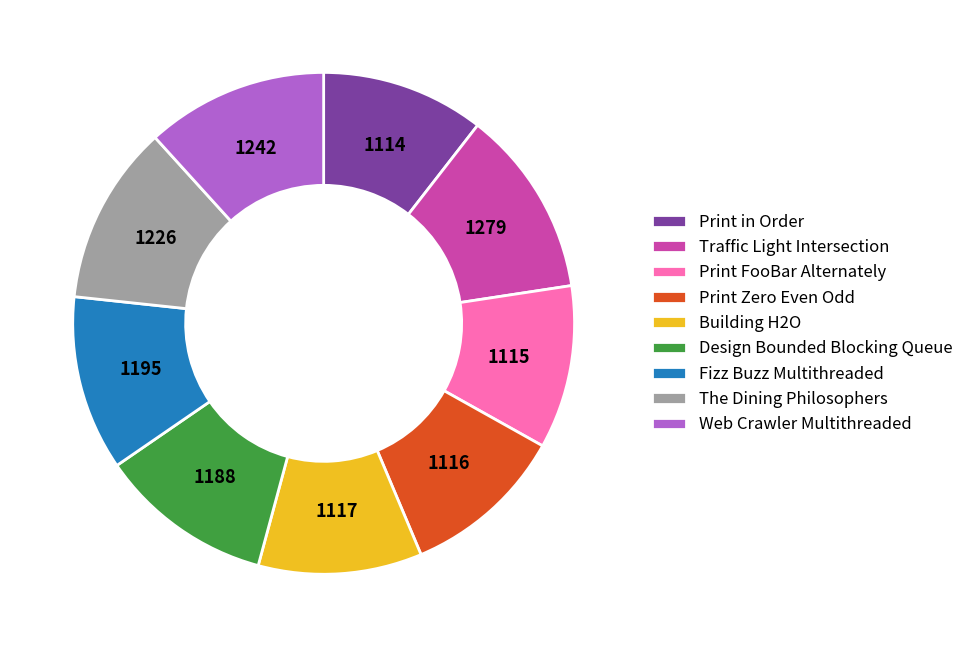

Count the number of slices in the pie.

9